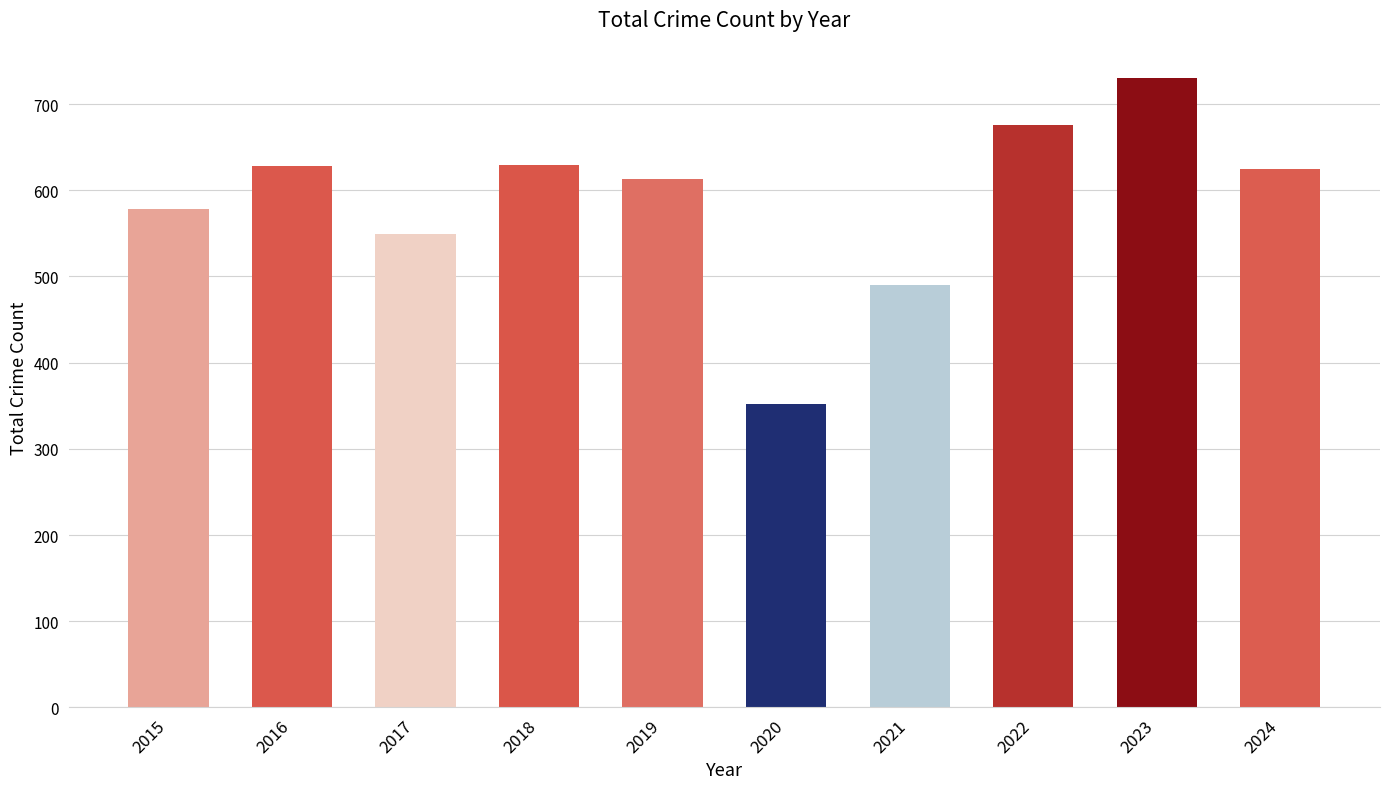

Which category has the lowest value across all series?

2020